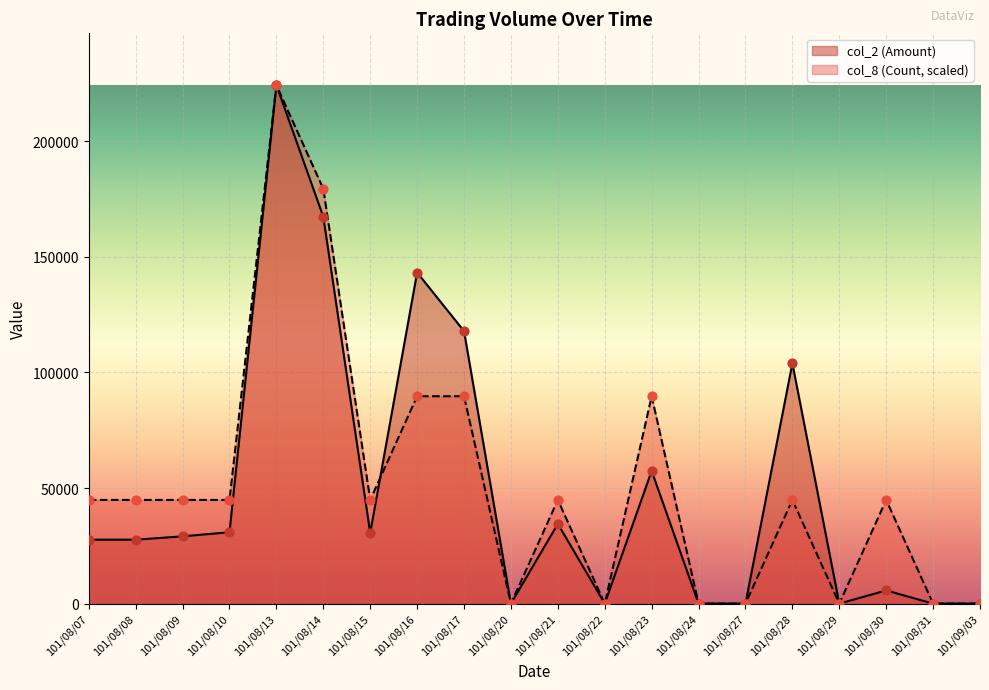

What are all the series names shown in the legend?

col_2 (Amount), col_8 (Count, scaled)